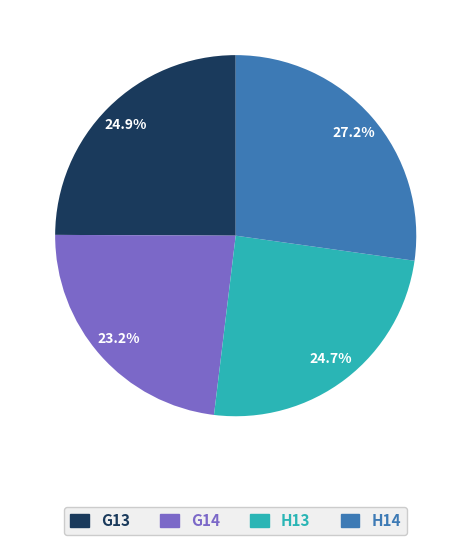

How many slices are in this pie chart?

4